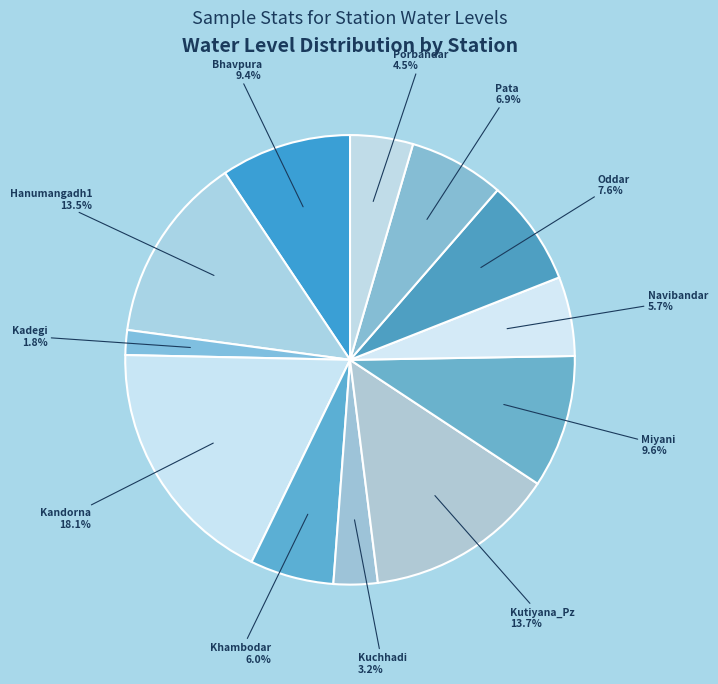

Count the number of slices in the pie.

12